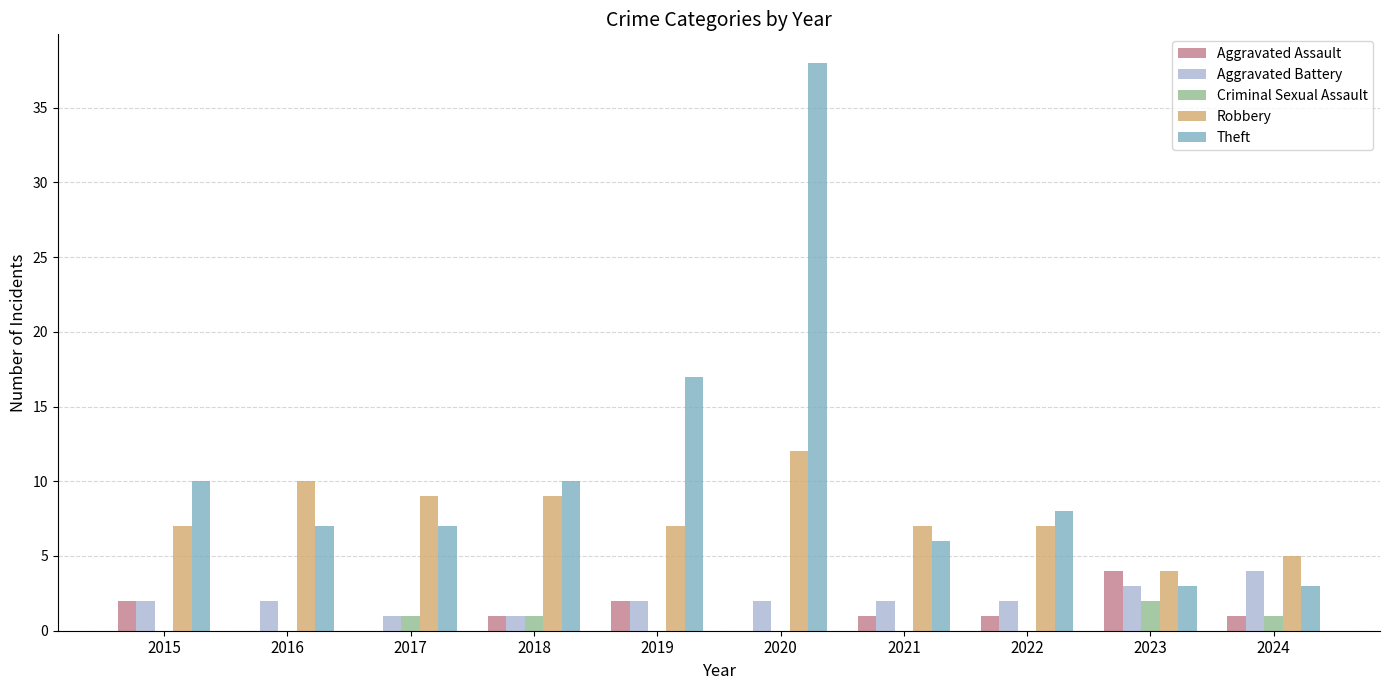

The Theft series shows 8 at 2022. True or false?

True